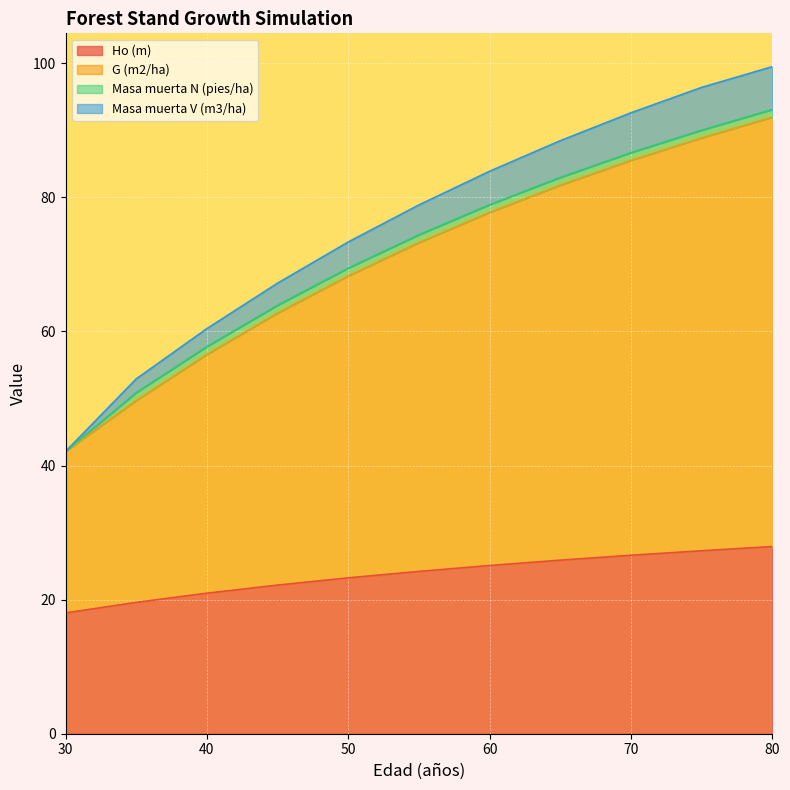

What is the minimum value for Ho (m)?

18.0